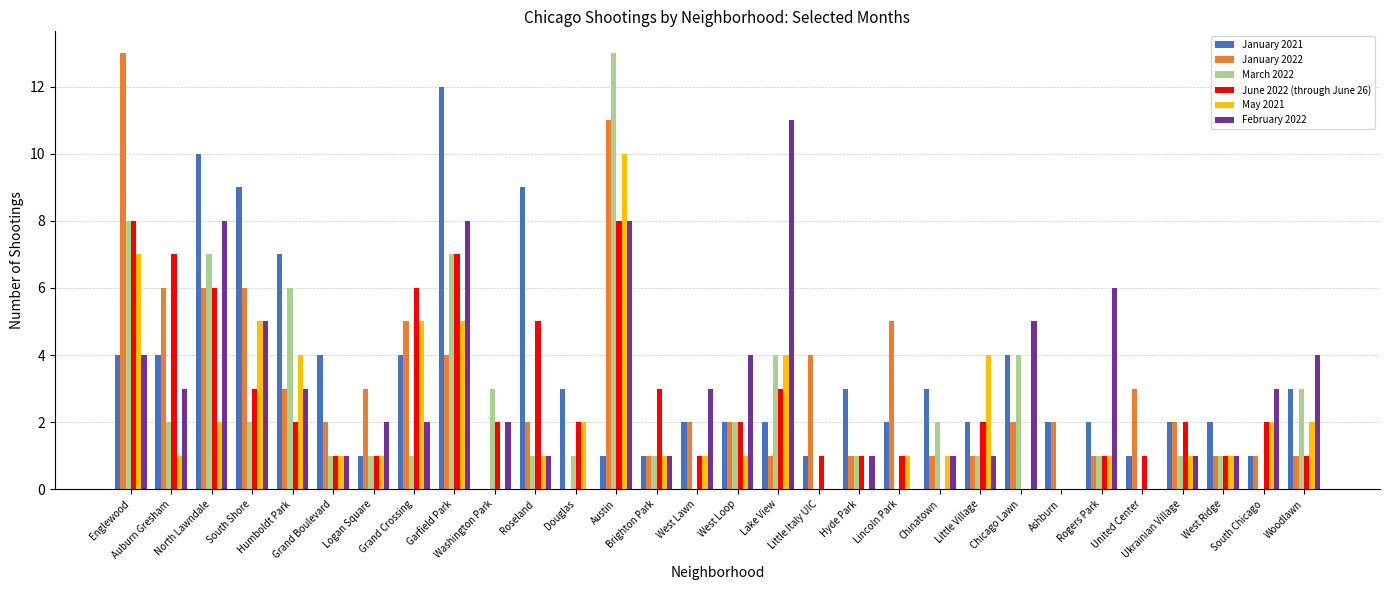

What are all the series names shown in the legend?

January 2021, January 2022, March 2022, June 2022 (through June 26), May 2021, February 2022